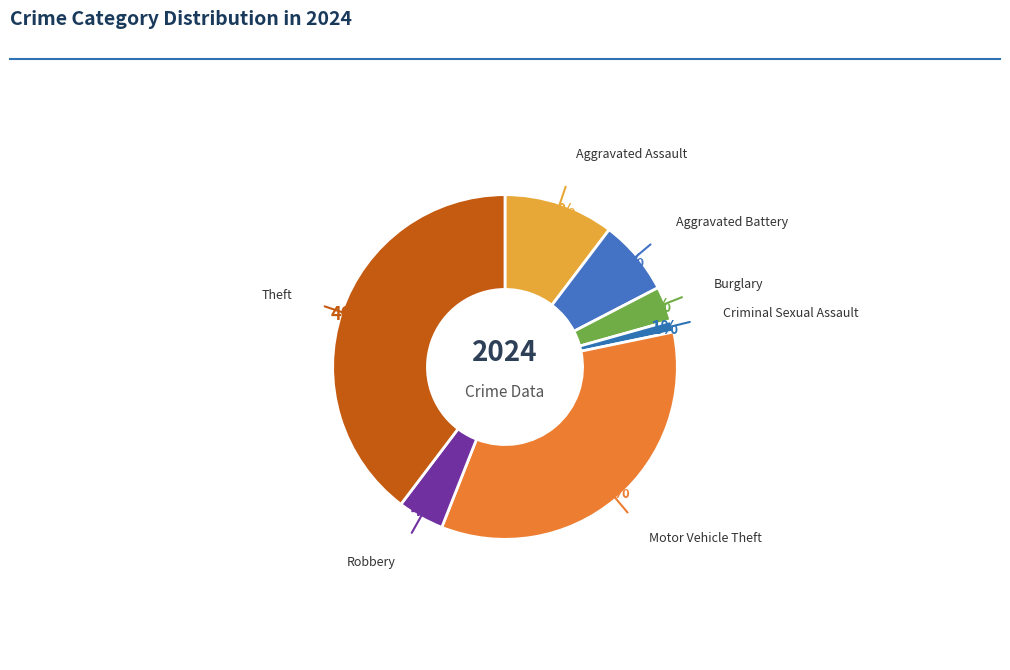

To the nearest percent, what is the average slice percentage?

14%